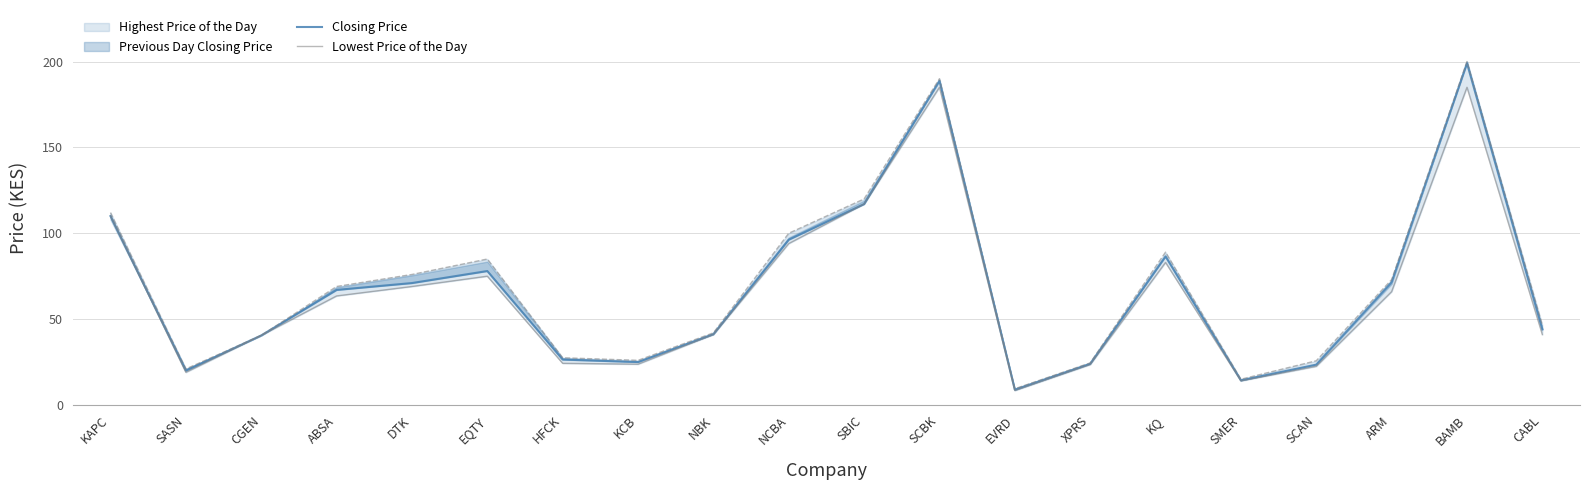

How many values in the Lowest Price of the Day series exceed 63?

10